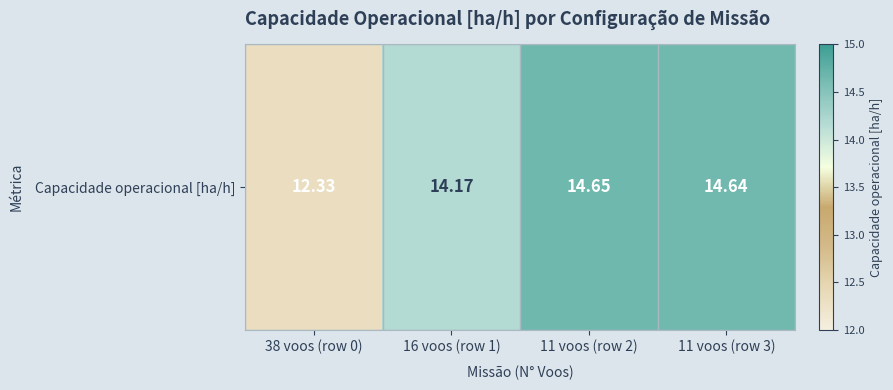

Between 16 voos (row 1) and 11 voos (row 3), which is larger?

11 voos (row 3)